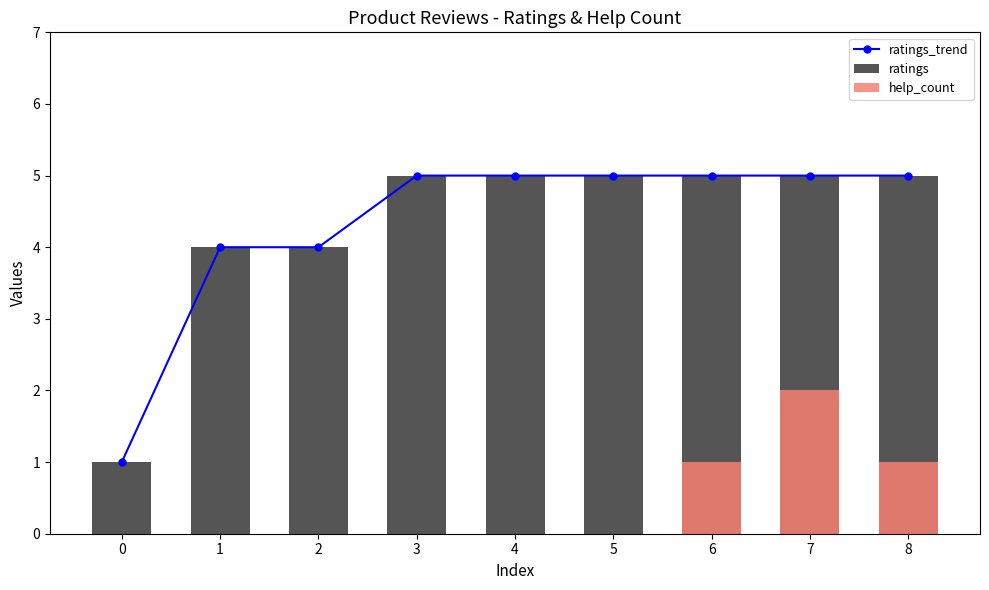

How many ratings values are between 4 and 5?

8